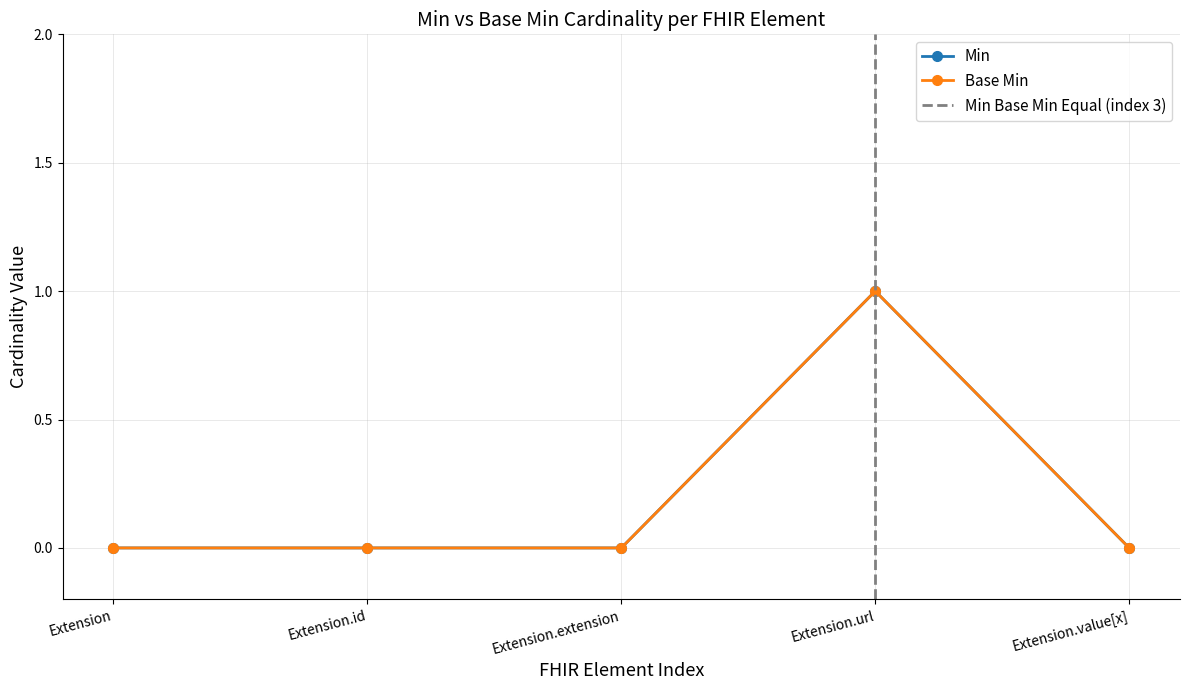

Reading right to left, transcribe all the data shown in this chart.

Min: 0	1	0	0	0
Base Min: 0	1	0	0	0